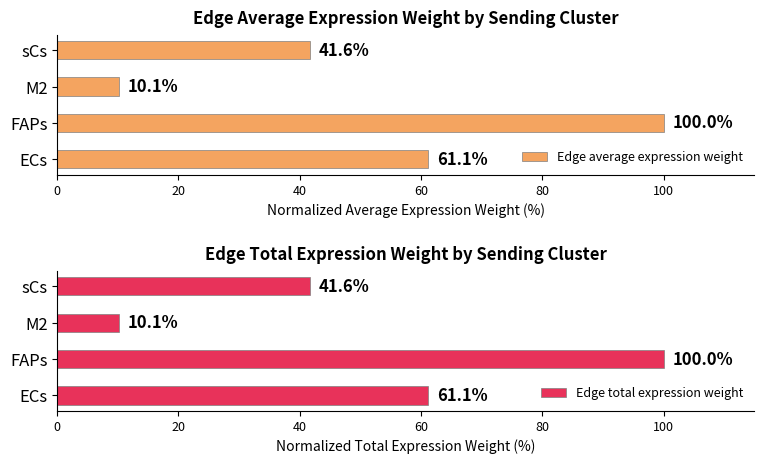

Reading right to left, transcribe all the data shown in this chart.

Edge average expression weight: 41.6	10.1	100.0	61.1
Edge total expression weight: 41.6	10.1	100.0	61.1